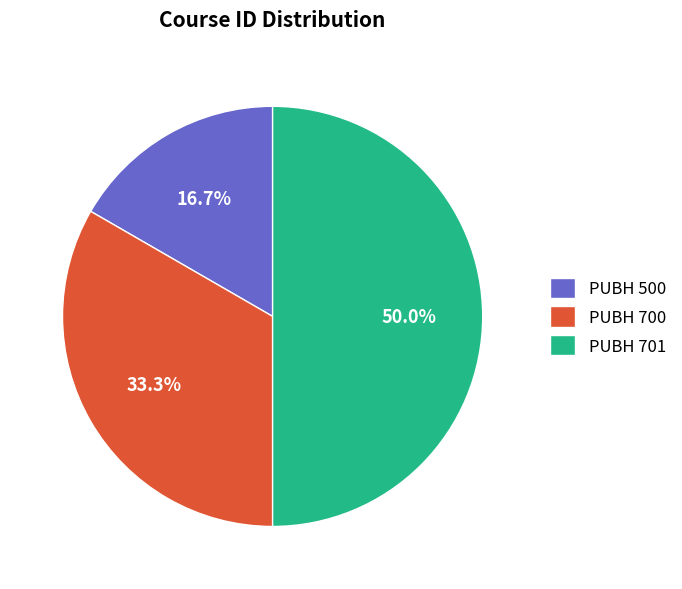

Do PUBH 700 and PUBH 701 together represent more than half of the pie?

Yes